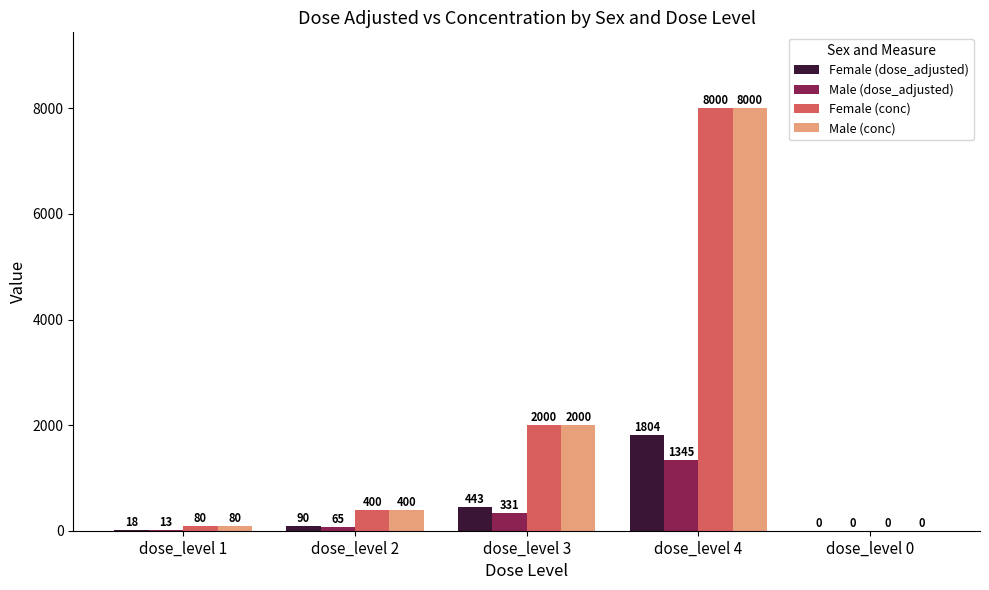

What is the average value of the Male (conc) series?

2096